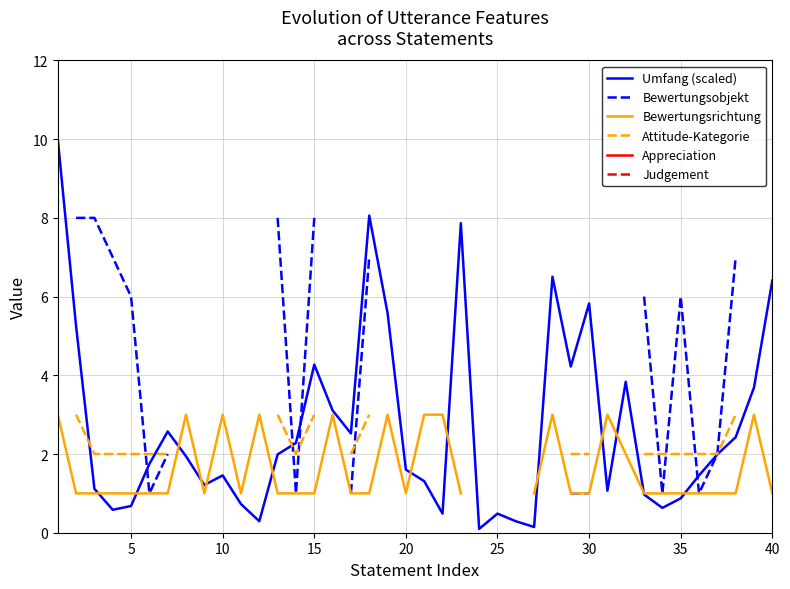

What is the value of the Bewertungsobjekt point at the 27th from the left?

2.0